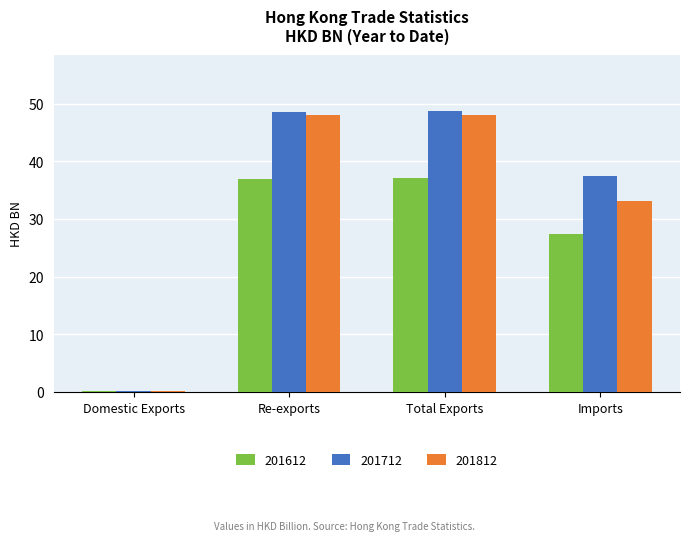

The value of 201712 at Total Exports is 48.8. True or false?

True